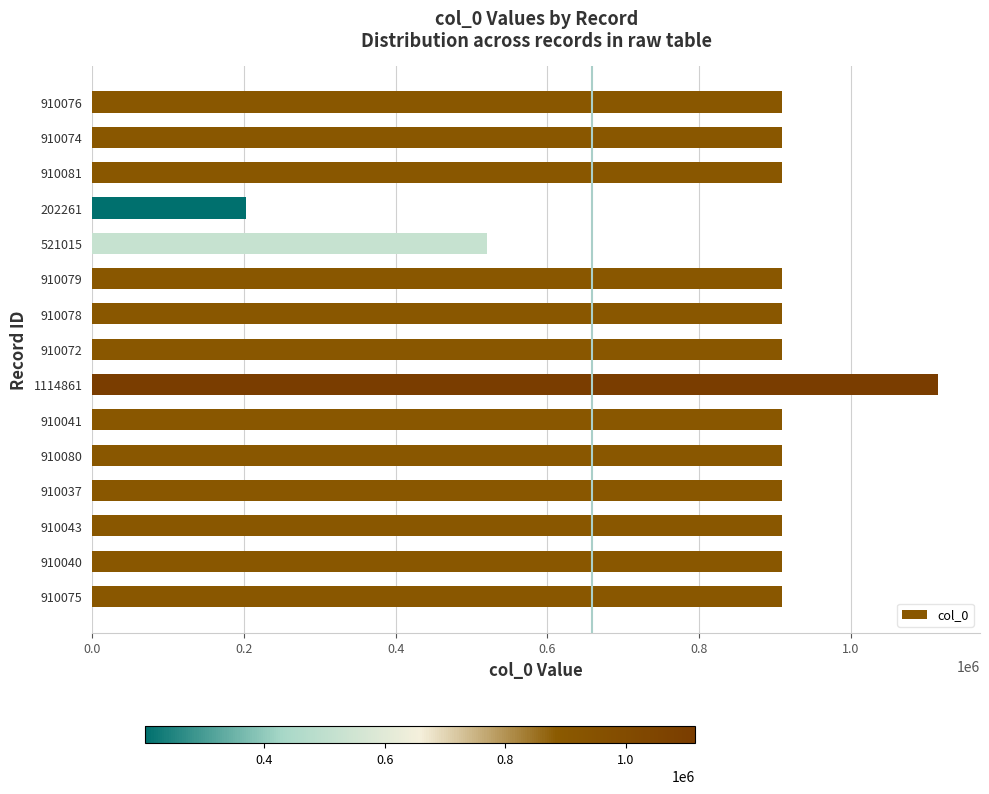

The value at 910076 is 455996. True or false?

False